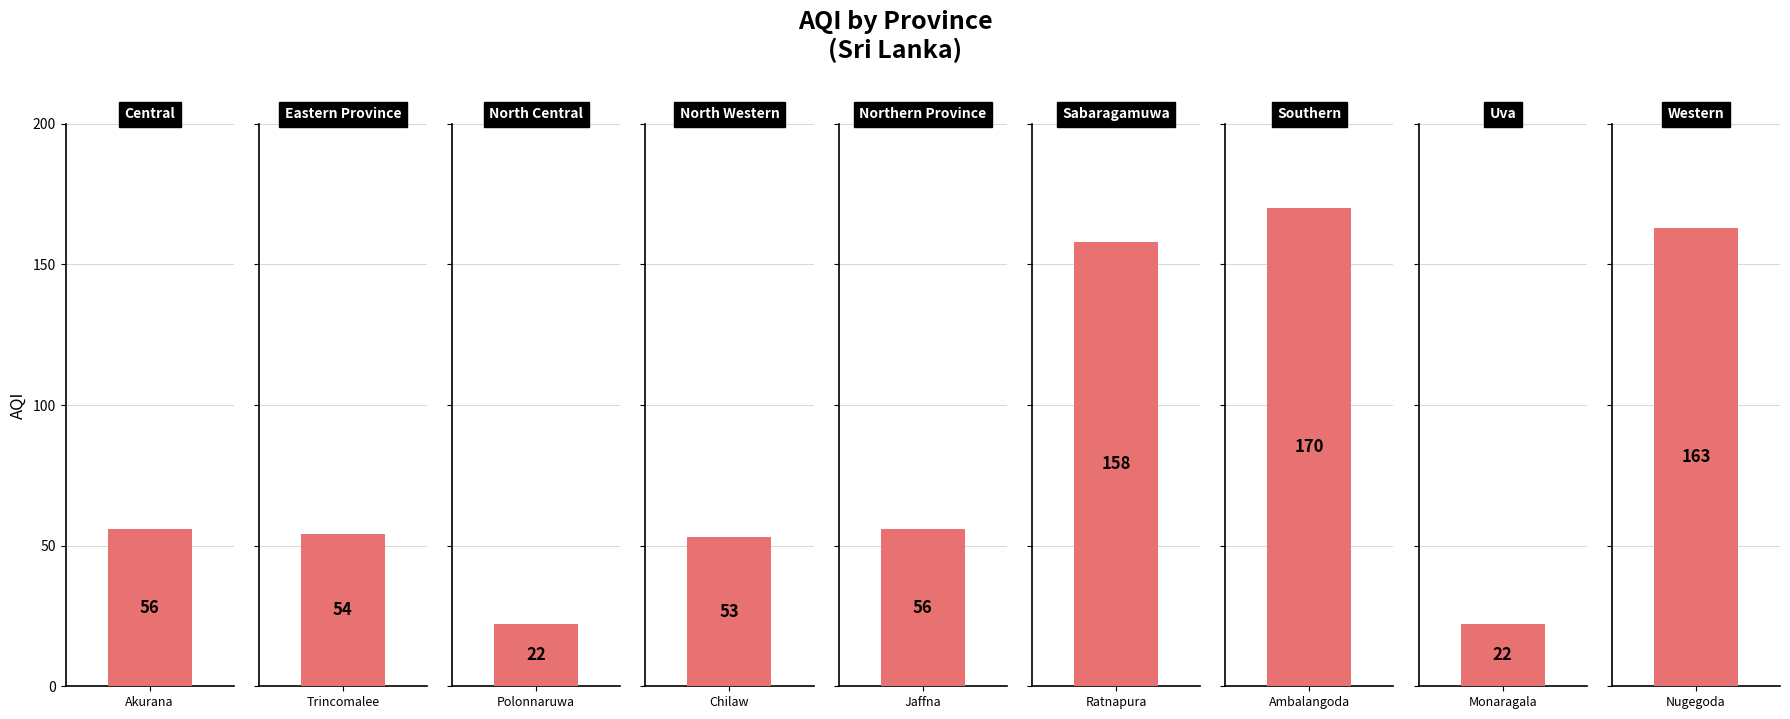

What is the sum of all values?

754